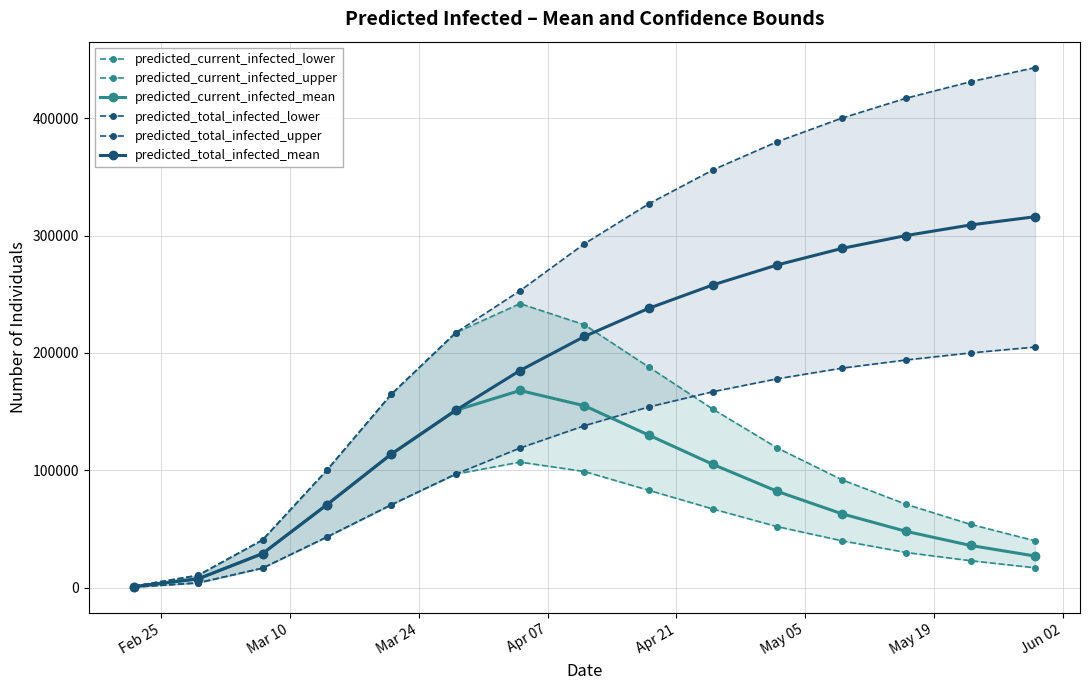

What is the maximum value for predicted_current_infected_mean?

168000